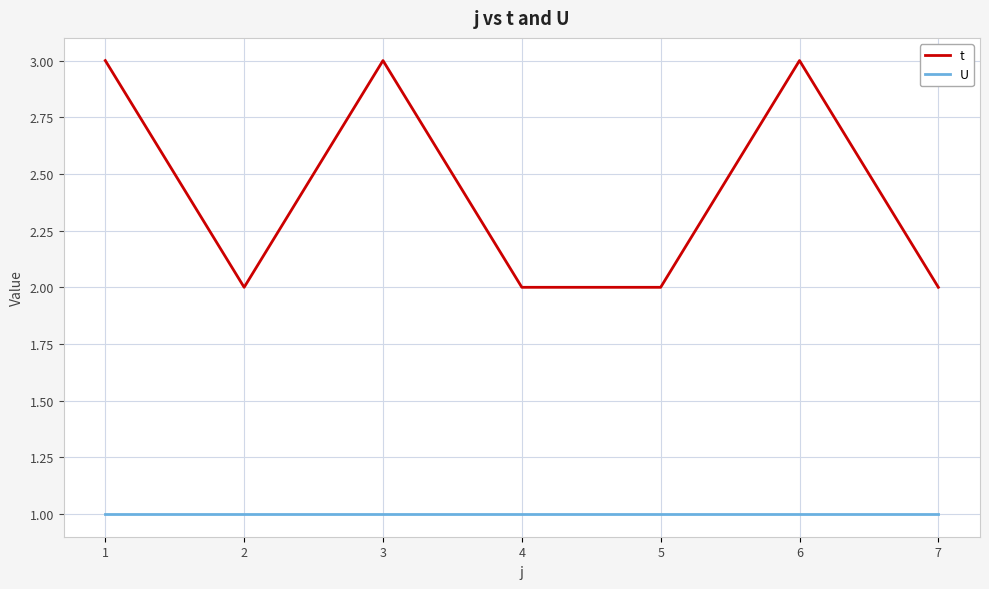

List the series in order of their overall mean, highest first.

t, U